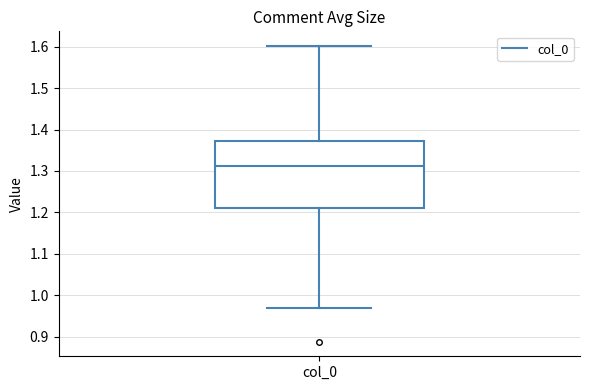

Read this box plot against the y-axis: the position of the median line, the range covered by the box, and the ends of both whiskers. The values are not printed on the chart, so give them approximately, as read against the axis.

median 1.31, box 1.21 to 1.37, whiskers 0.97 to 1.60